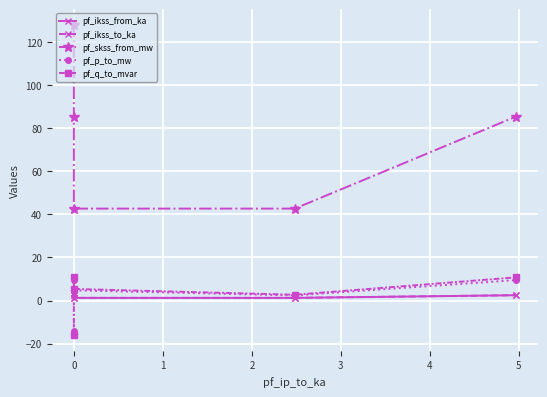

Which series has the largest total across all categories?

pf_skss_from_mw